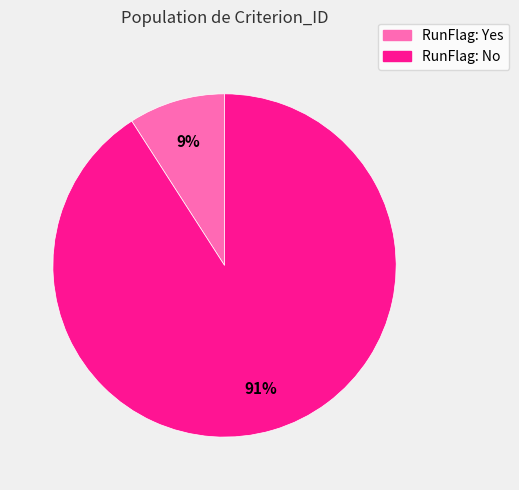

True or false: RunFlag: No accounts for 91% of the total.

True